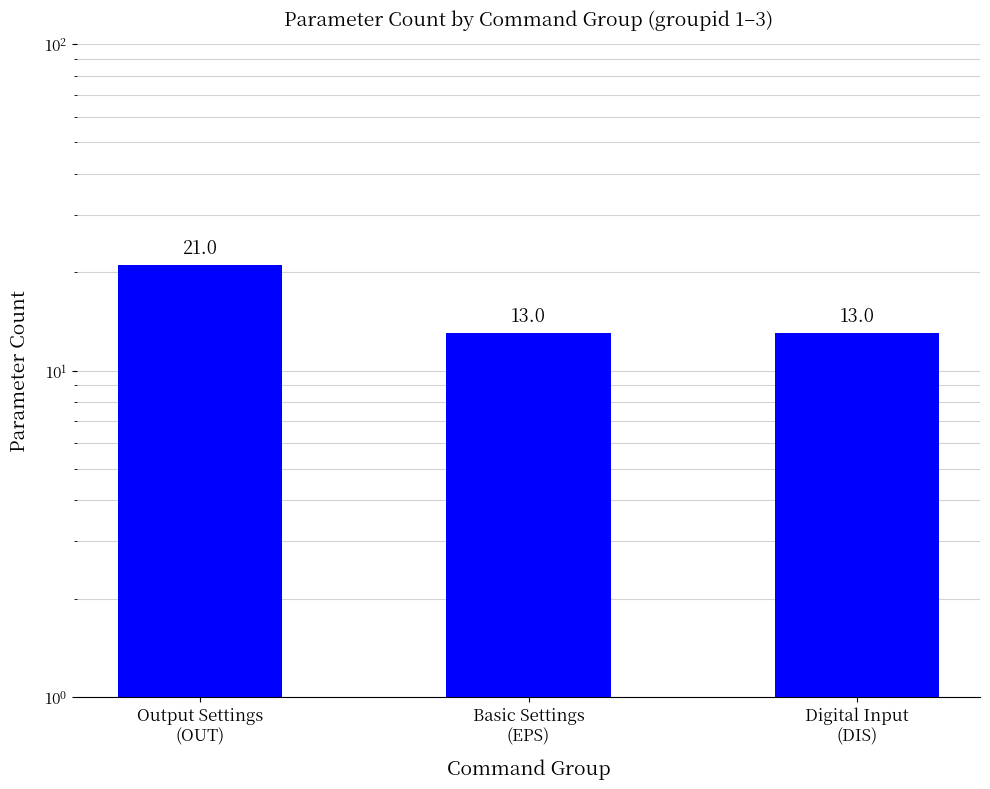

What is the difference between the maximum and minimum values?

8